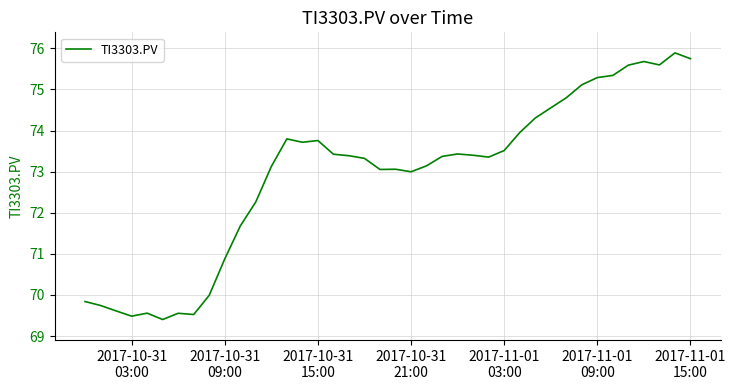

What is the maximum value shown in the chart?

75.9